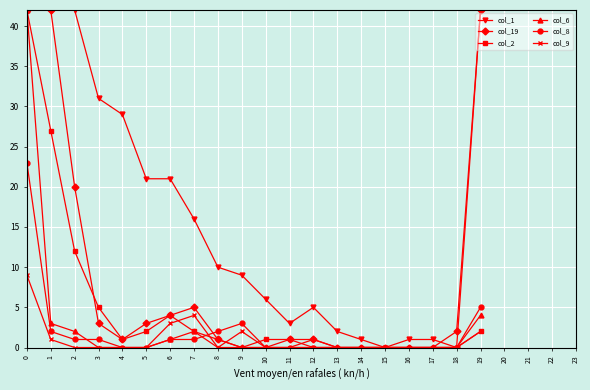

Which series changed the most between 3 and 13?

col_1